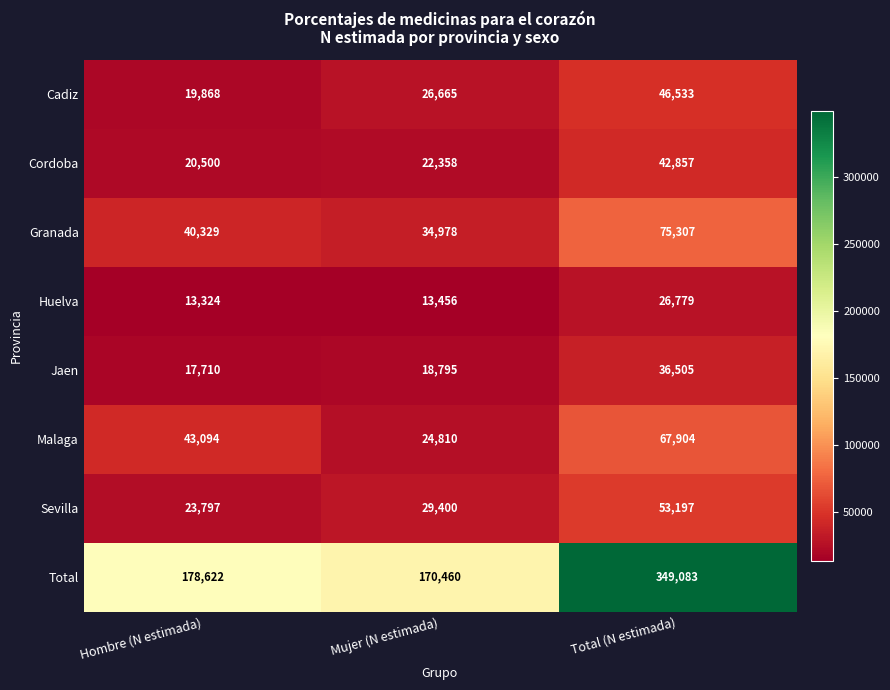

At which label does Granada reach its peak?

Total (N estimada)